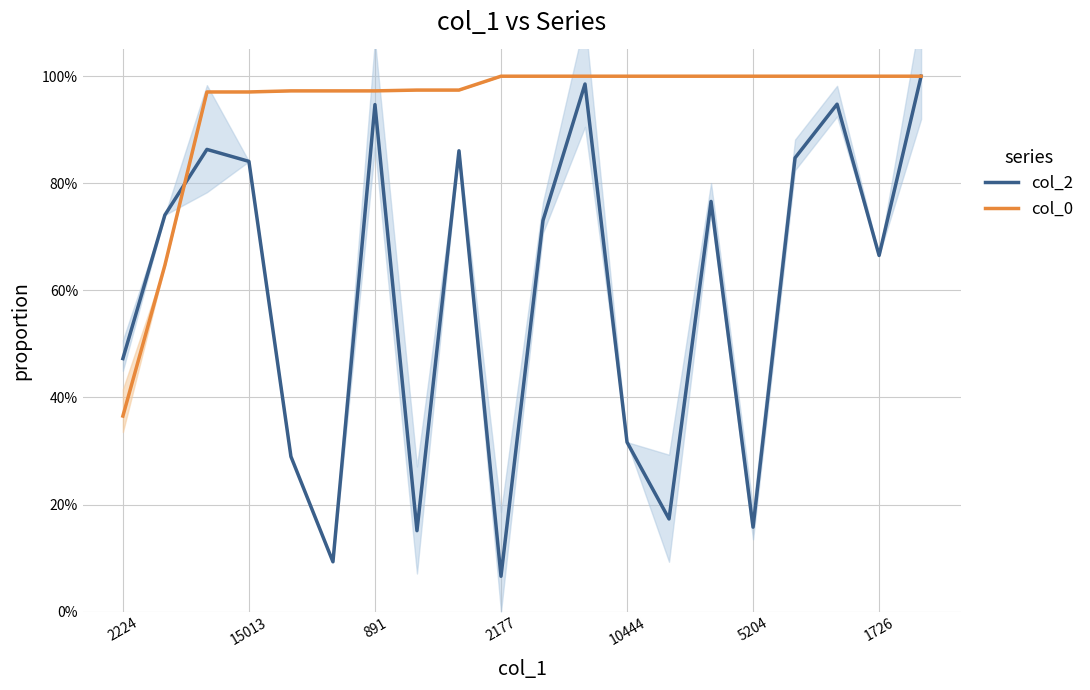

Does the chart have visible grid lines?

Yes